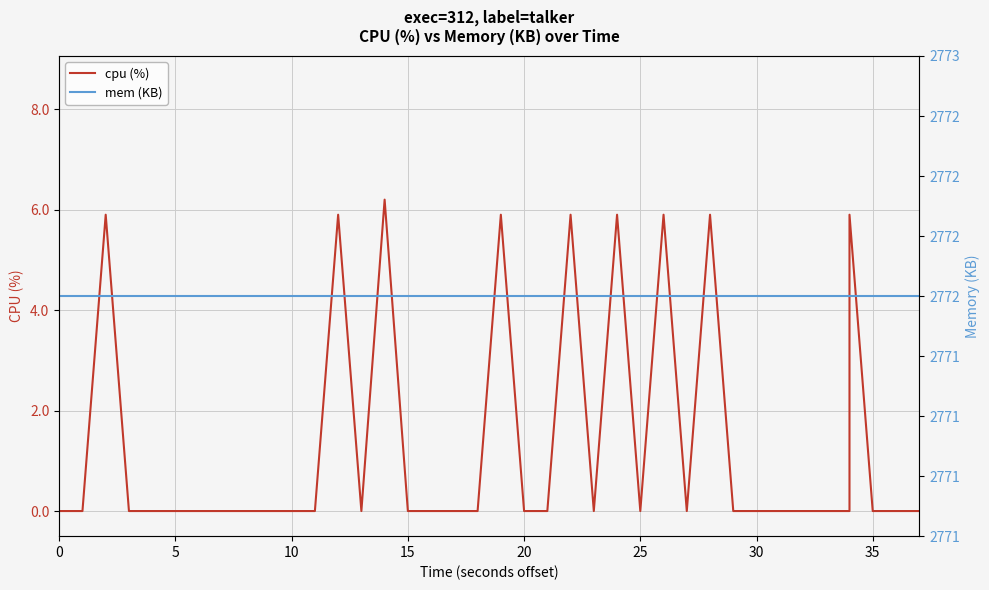

Rank the series by their average value, from highest to lowest.

mem (KB), cpu (%)